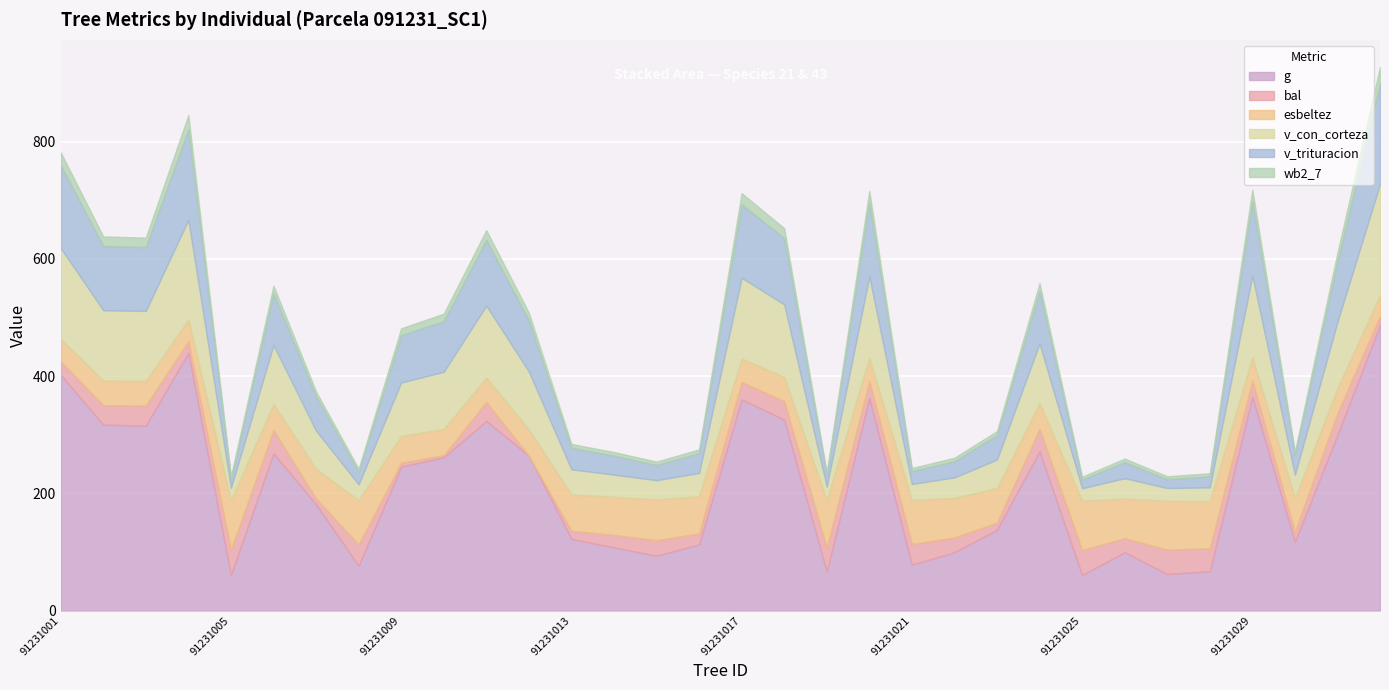

What is the sum of all v_con_corteza values?

2561.3